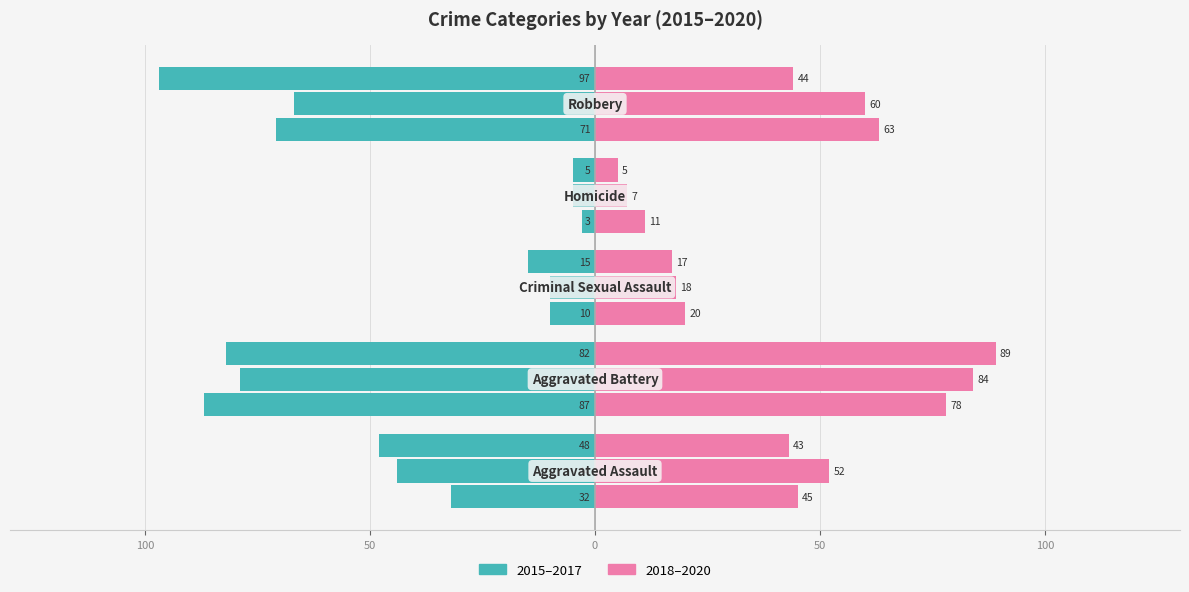

At which label is 2016 closest to -42?

Aggravated Assault